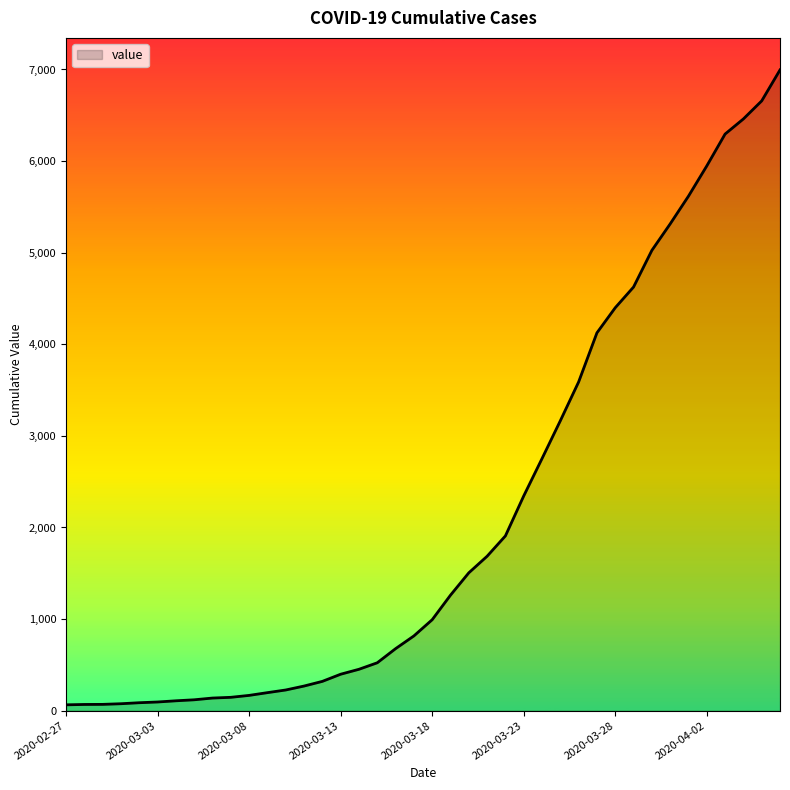

What is the difference between the maximum and minimum values?

6931